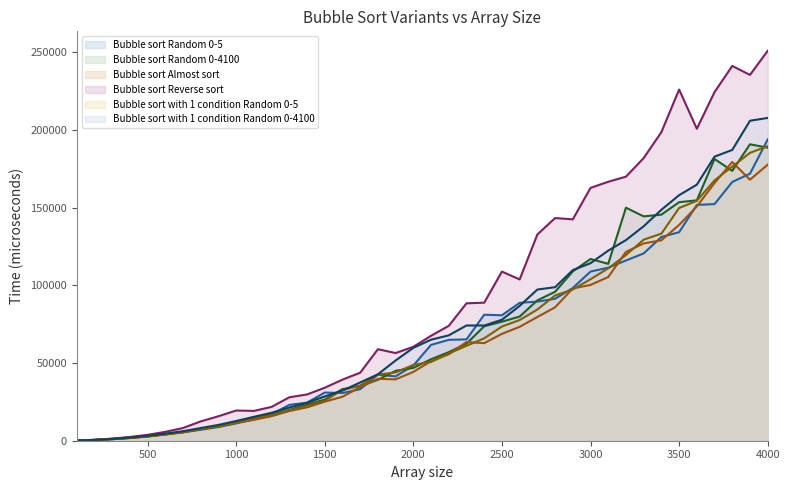

What is the sum of the Bubble sort Random 0-4100 values at 1900 and 3600?

199677